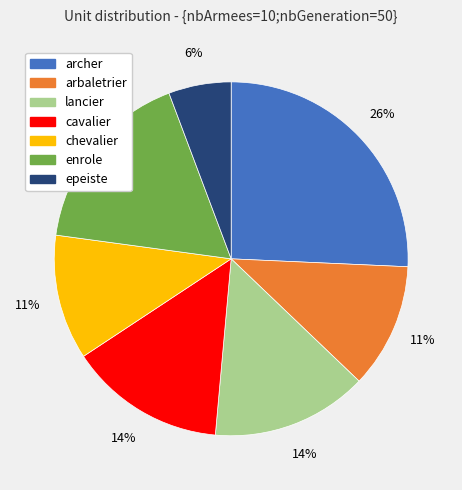

Is there any slice that represents more than half of the pie?

No